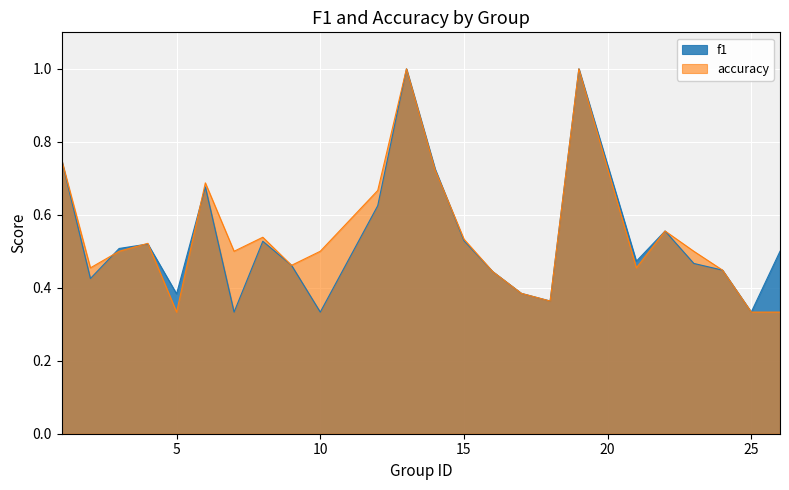

Between which two adjacent categories do accuracy and f1 first intersect?

2 and 3